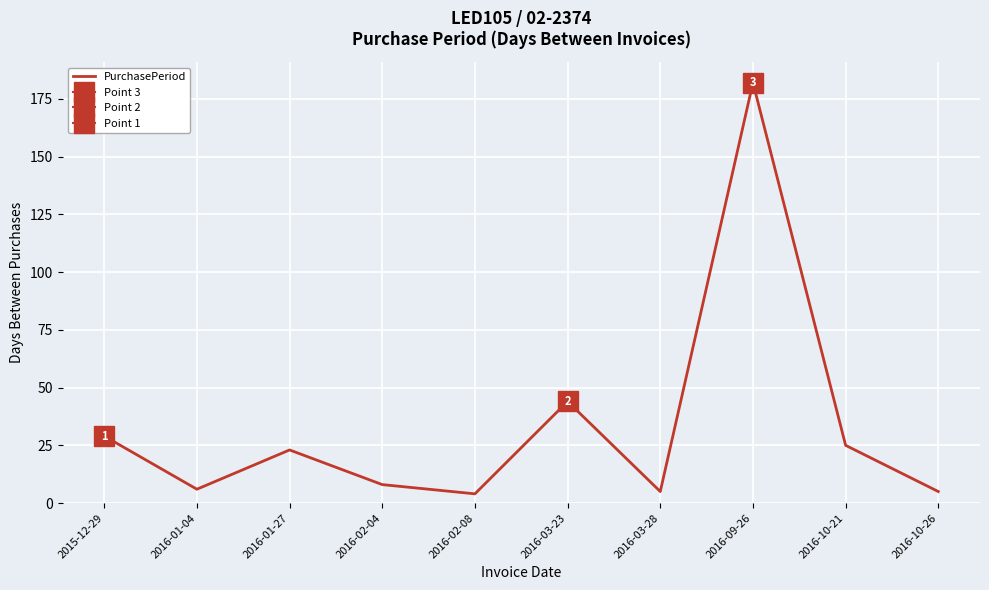

What is the sum of all values?

331